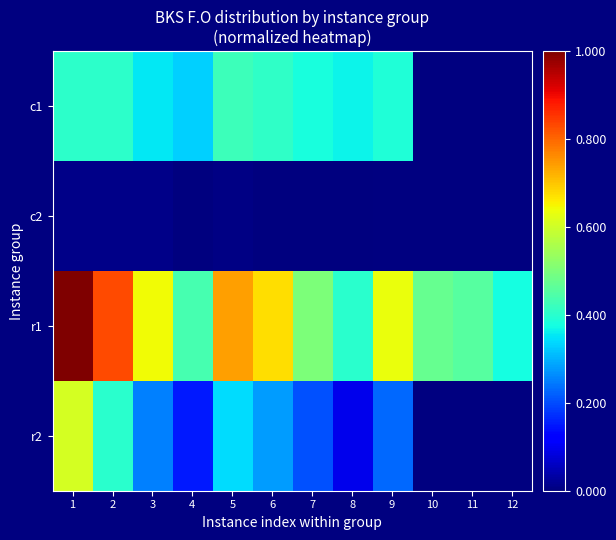

Rank the series by their maximum value, from lowest to highest.

c2, c1, r2, r1